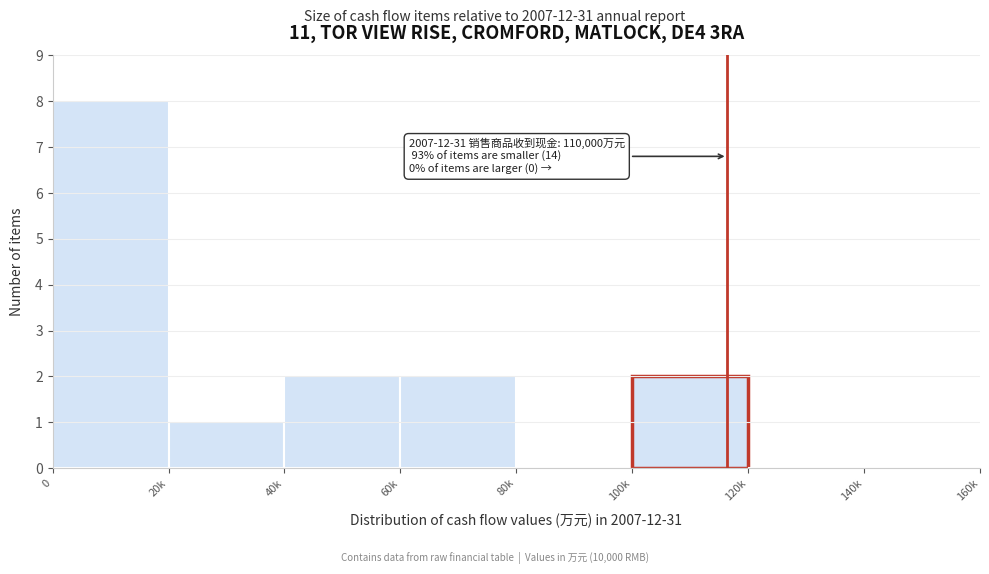

The value at 20k is 1. True or false?

True